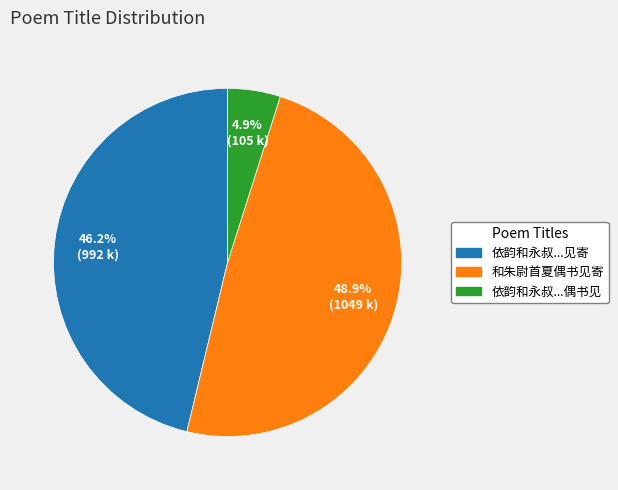

Is there a majority slice in this chart?

No